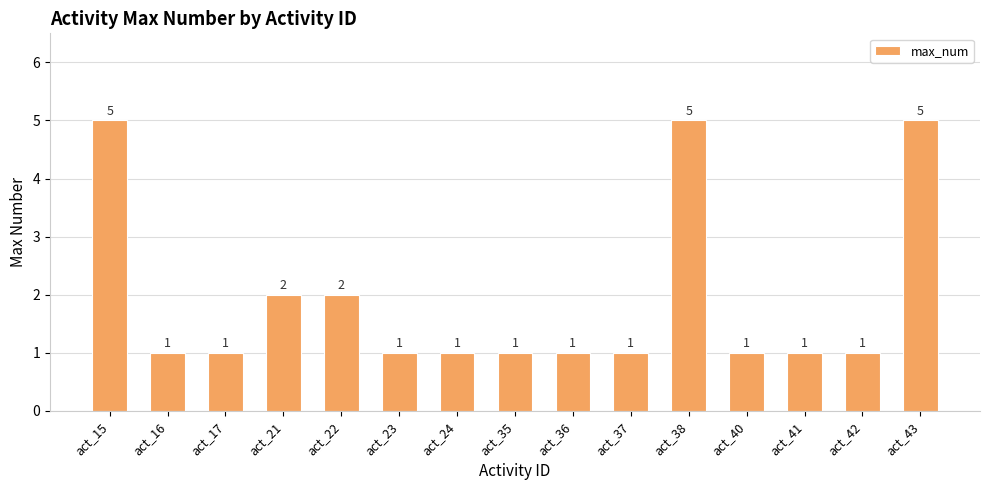

The chart shows a value of 1 at act_17. True or false?

True